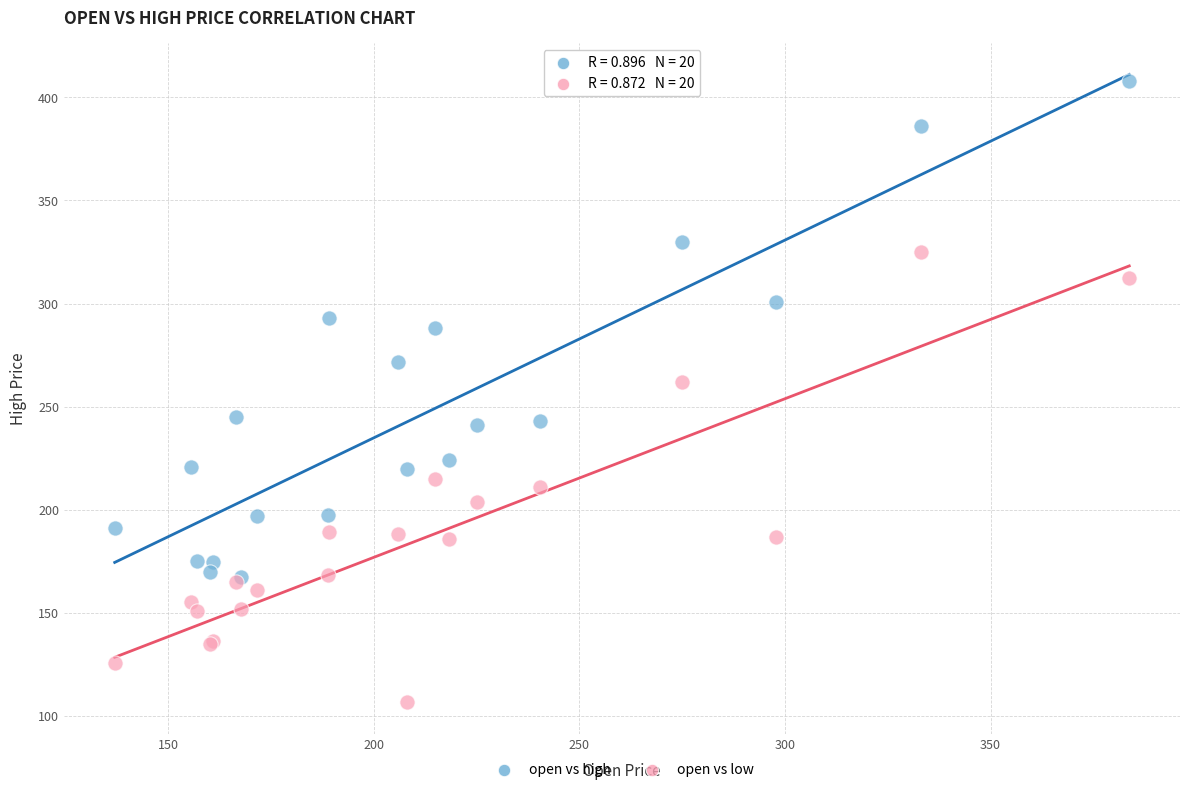

Across all series, what Y value is closest to 257?

262.0